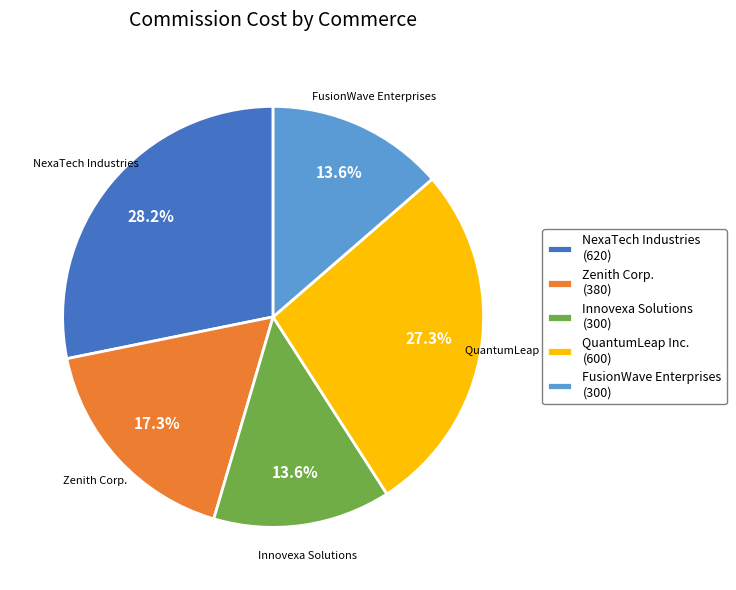

What percentage is the Innovexa Solutions slice, to the nearest percent?

14%